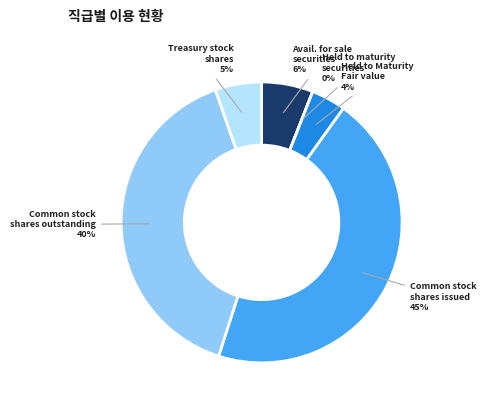

What percentage is the Common stock shares outstanding slice, to the nearest percent?

40%